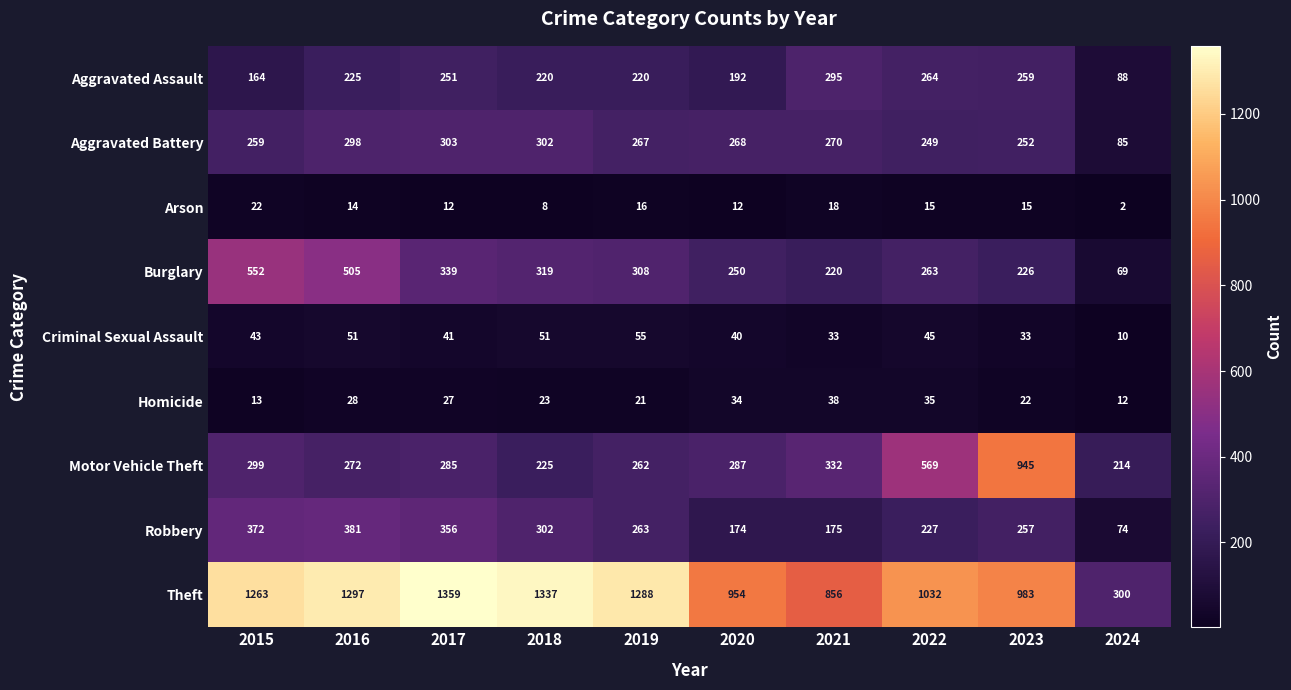

True or false: Theft has a value of 549 at 2022.

False